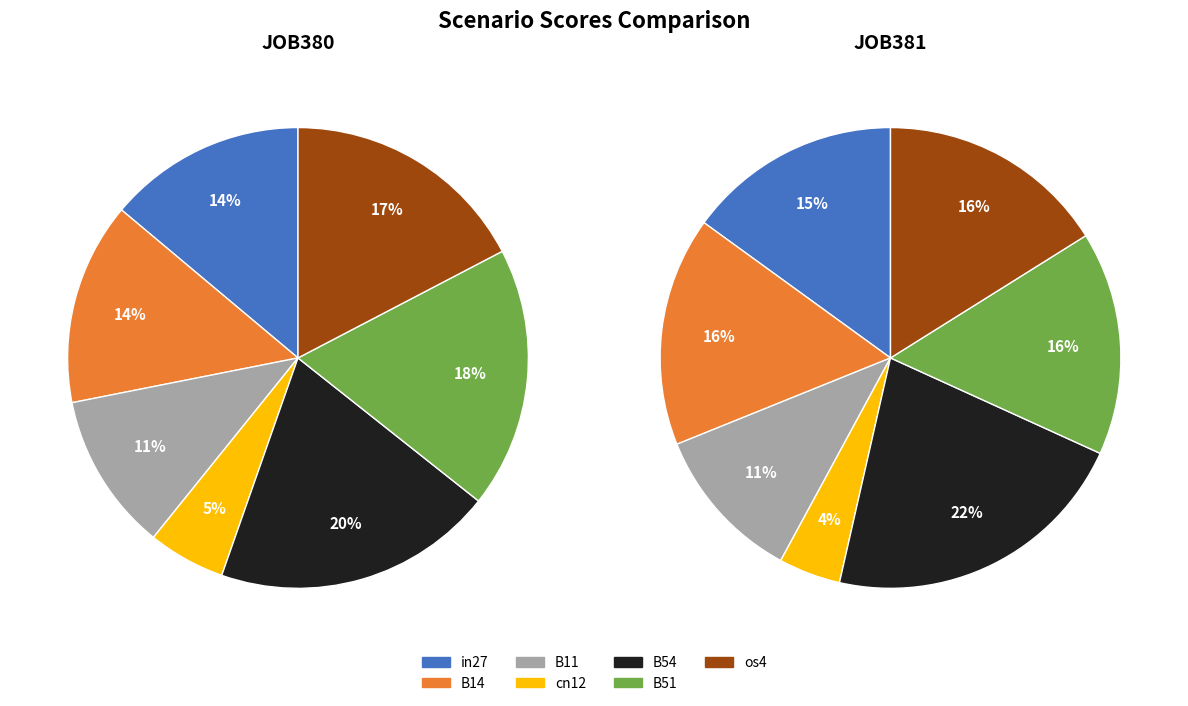

To the nearest percent, what portion does os4 represent?

16%